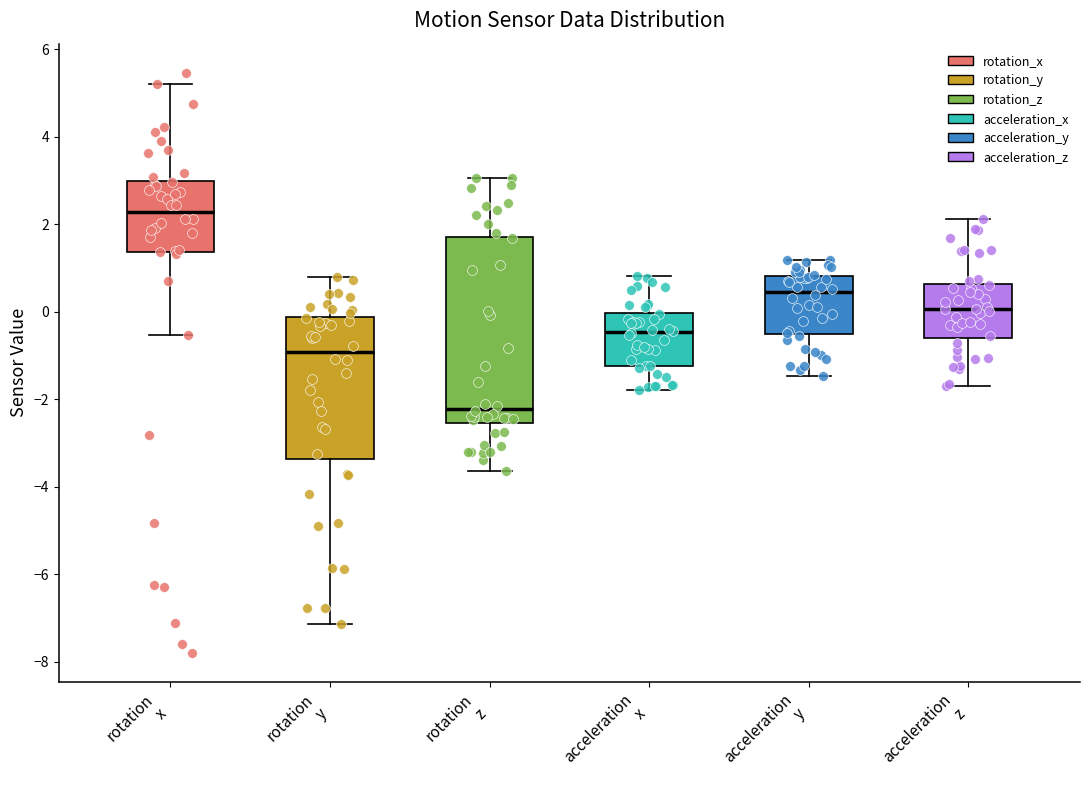

Comparing the boxes themselves (not the whiskers), which one is the tallest?

rotation z